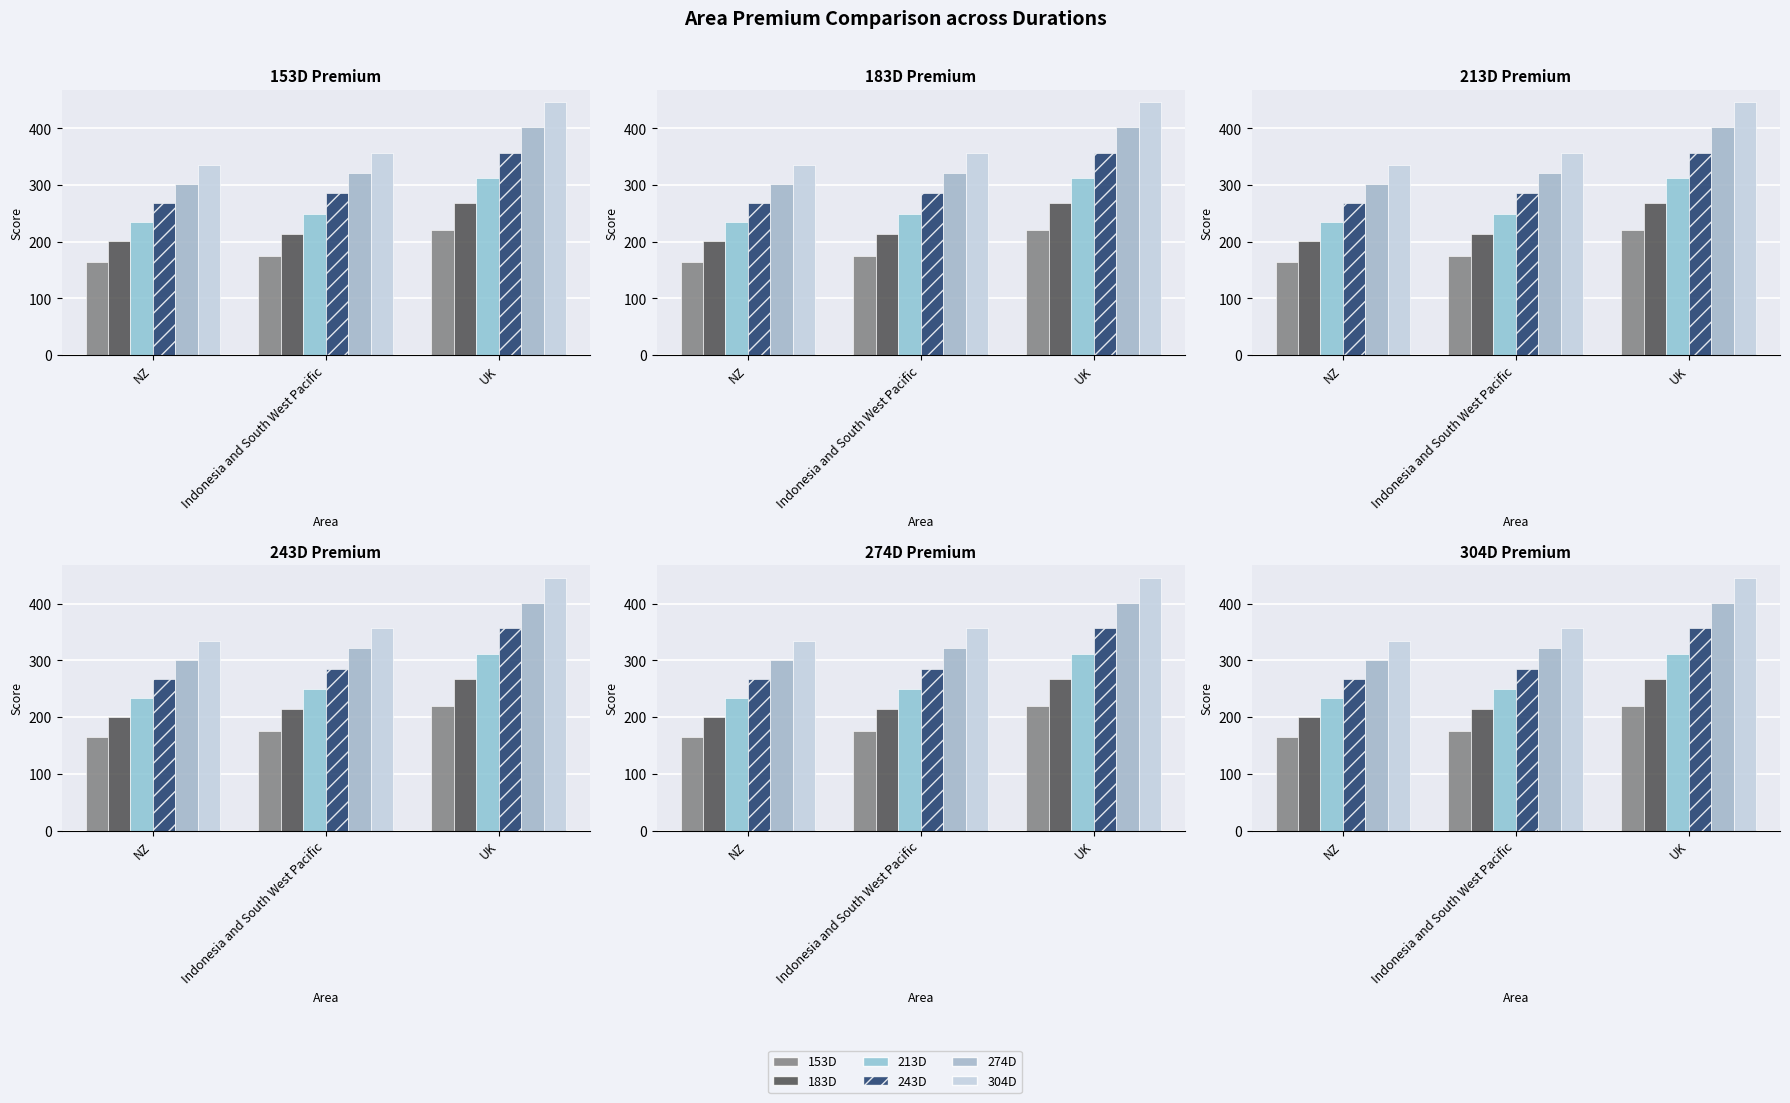

What is the minimum value for 274D?

300.9